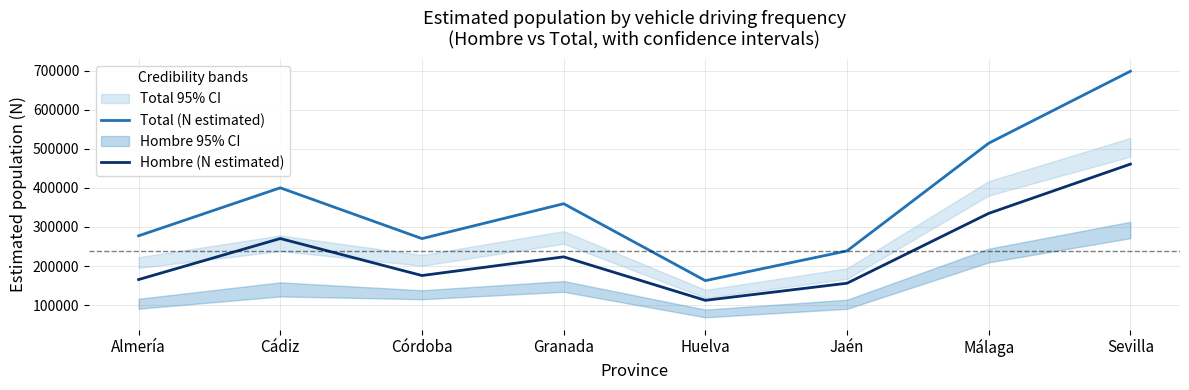

True or false: Hombre (N estimated) and Total (N estimated) intersect in this chart.

False